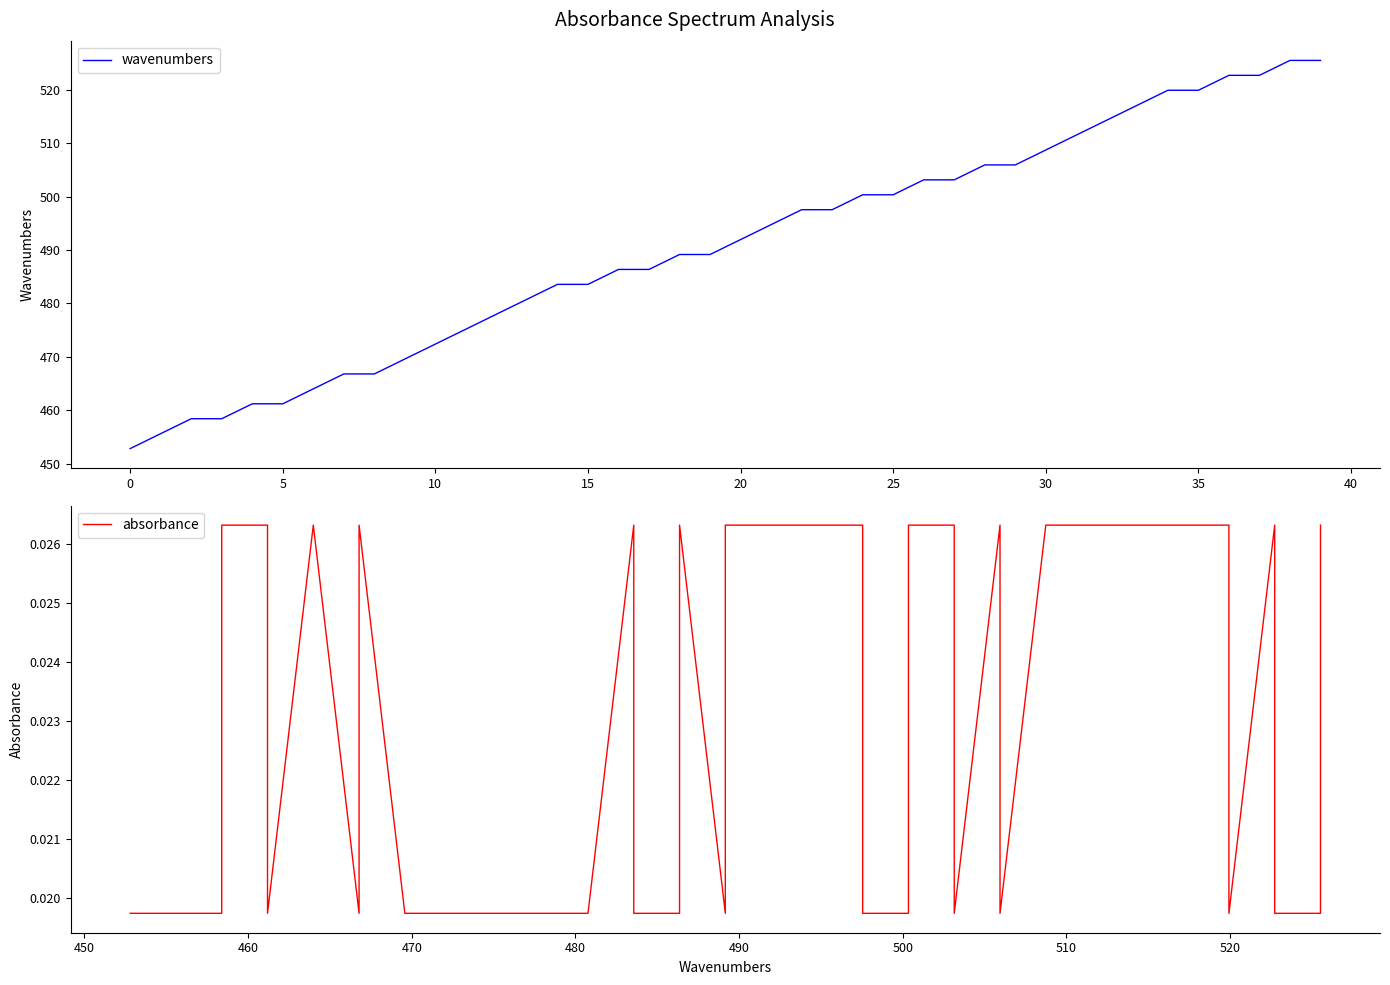

What are all the series names shown in the legend?

wavenumbers, absorbance